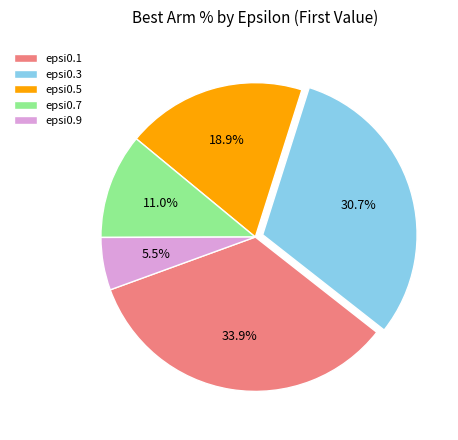

To the nearest percent, what is the difference between the epsi0.3 and epsi0.5 slice percentages?

12%